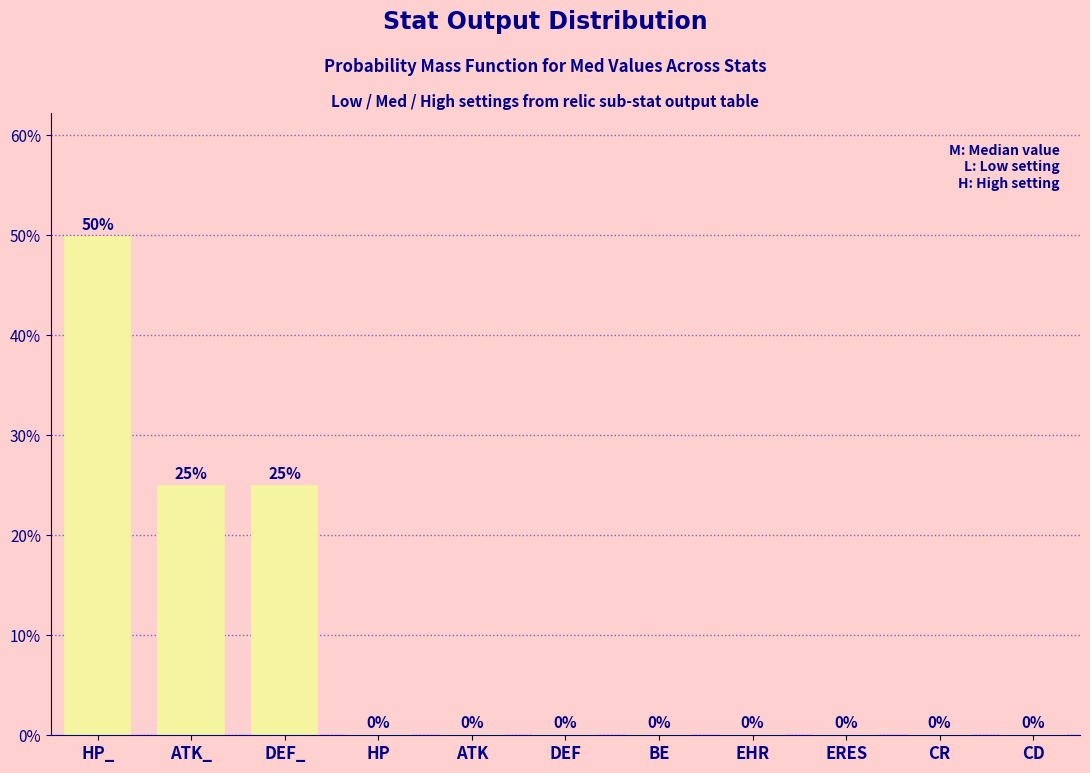

Which has a higher value, HP_ or CR?

HP_